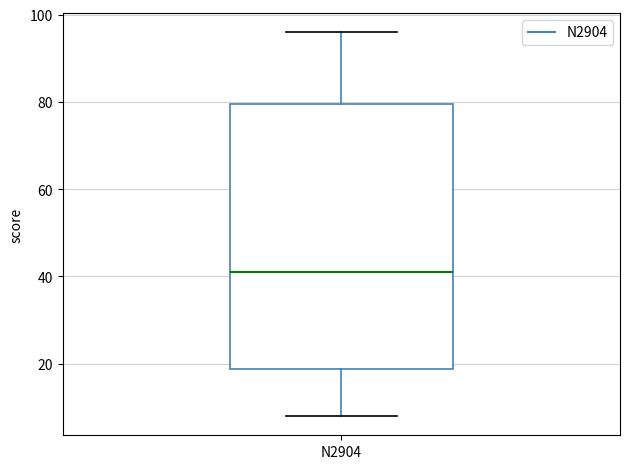

Transcribe this box plot: give where the median line is, the range the box spans, and where the two whiskers end, as read against the y-axis. The values are not printed on the chart, so give them approximately, as read against the axis.

median 42, box 18 to 80, whiskers 8 to 96